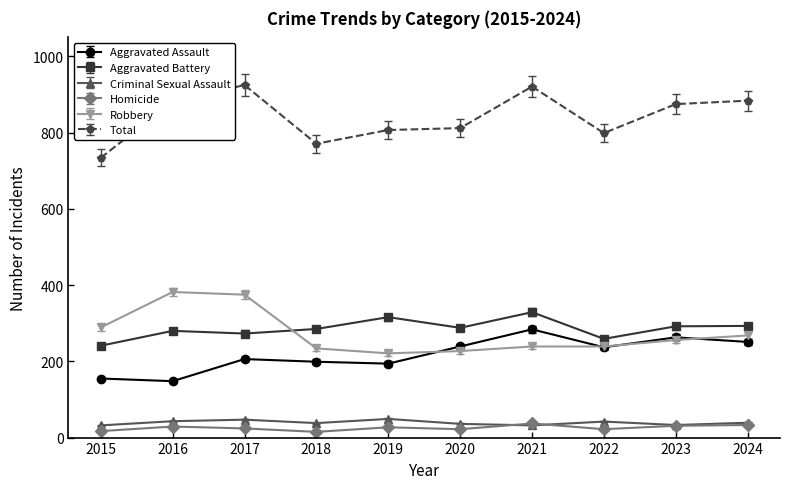

Where is Robbery nearest to the value 301?

2015